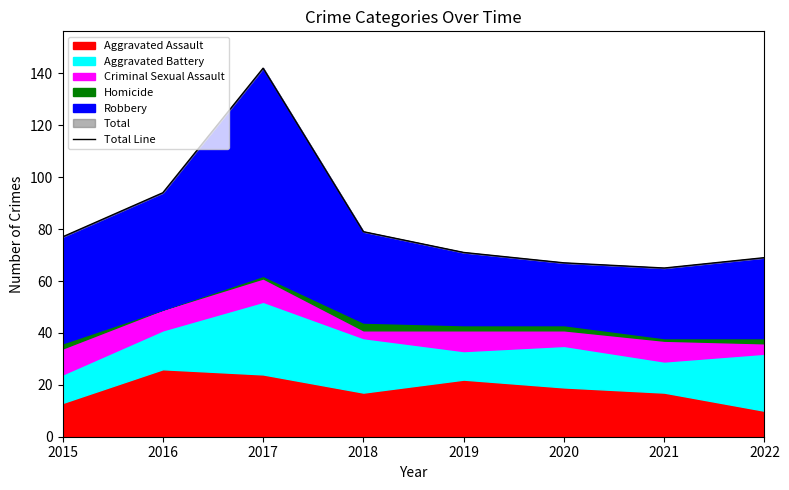

What is the greatest value displayed?

142